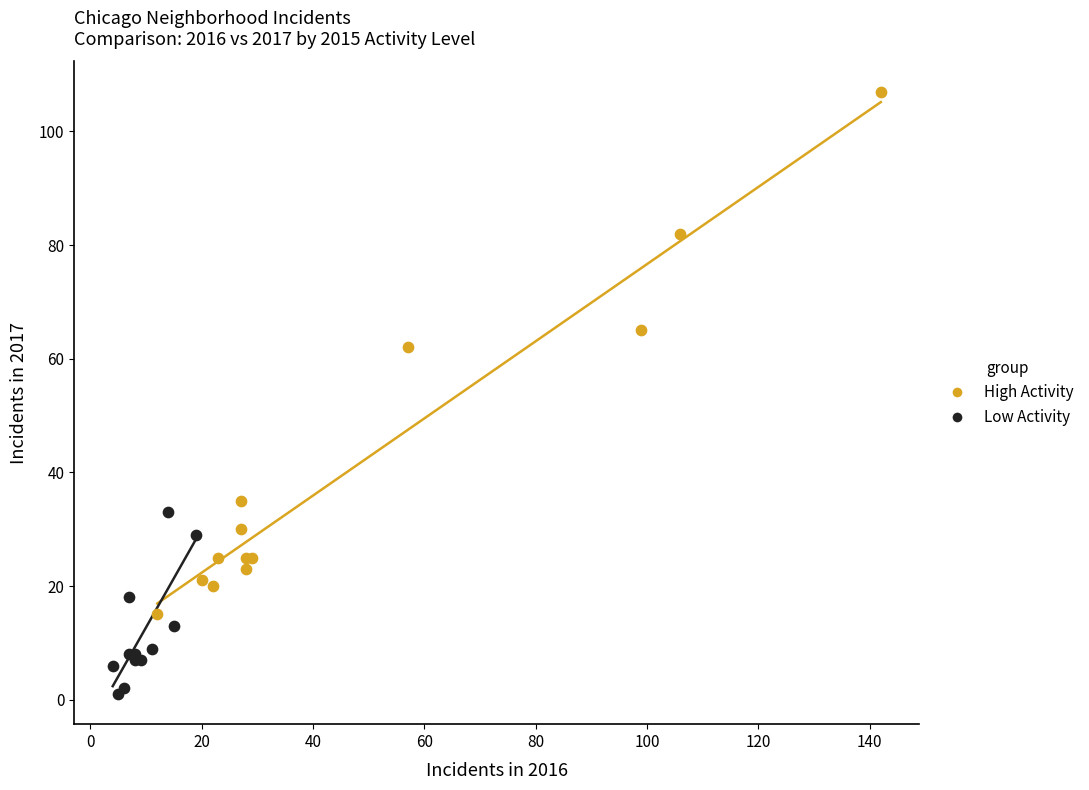

Which series reaches the maximum Y coordinate?

High Activity